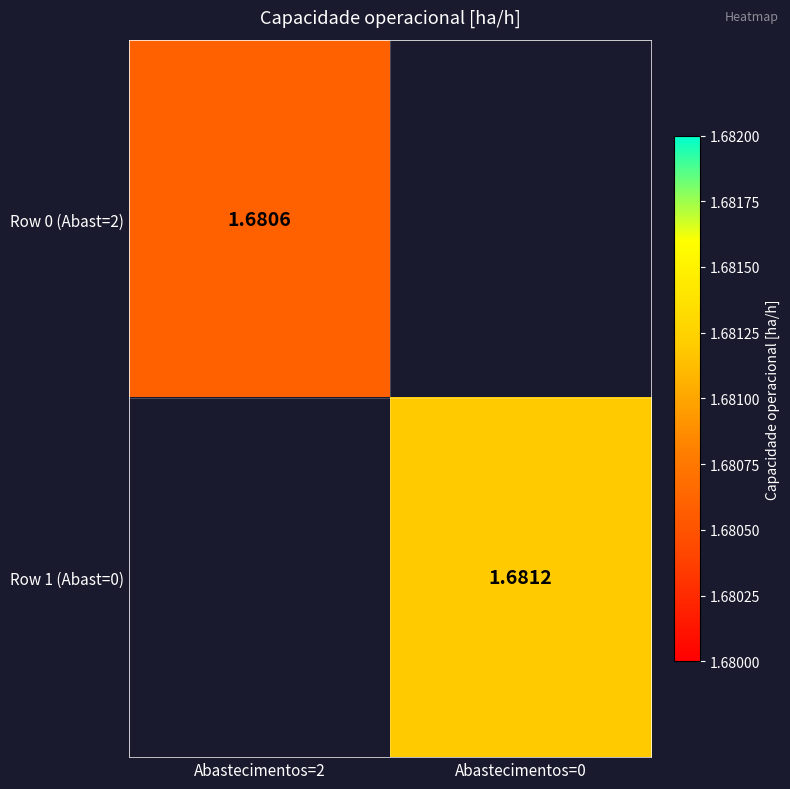

Is the value of Row 0 (Abast=2) at Abastecimentos=2 greater than the value of Row 1 (Abast=0) at Abastecimentos=0?

No